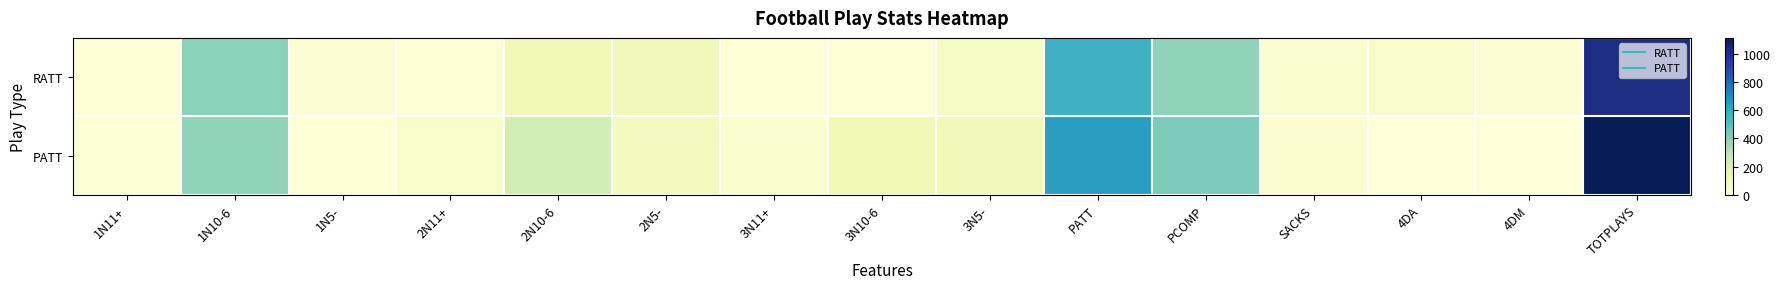

What is the total value across all series at 1N5-?

38